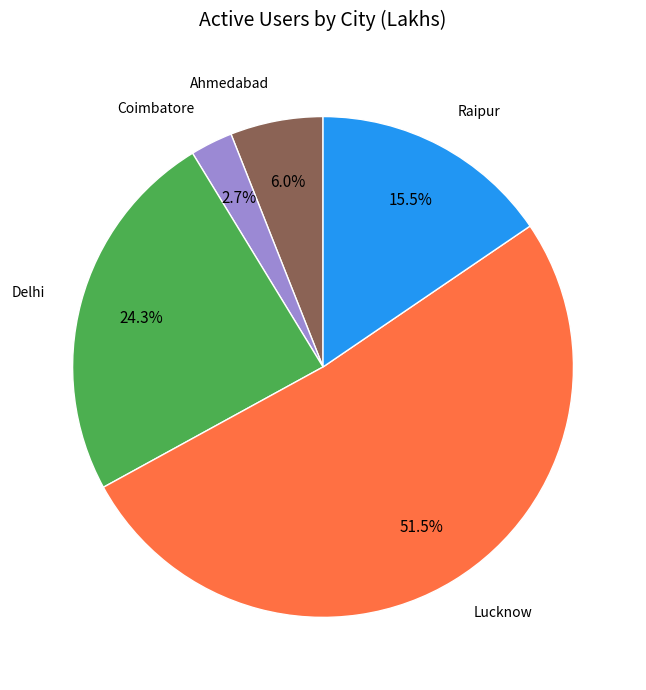

Approximately how many times larger is the value at Lucknow compared to Delhi?

2.1